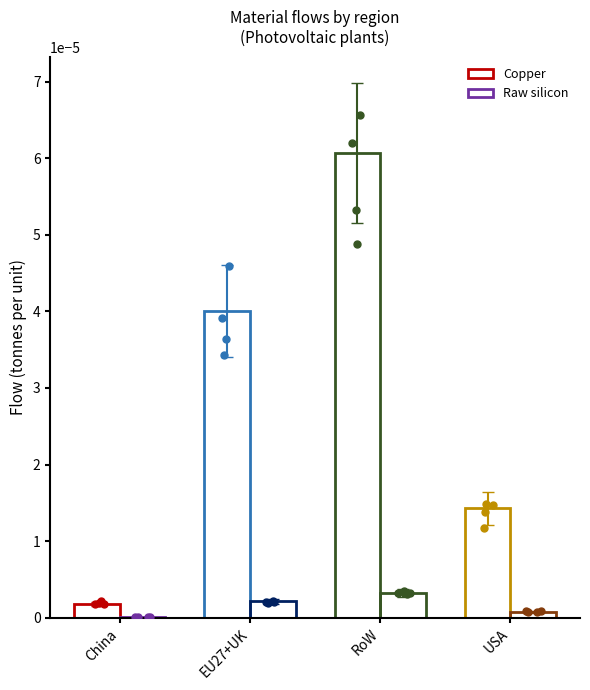

Is the value of Copper at USA greater than the value of Raw silicon at China?

Yes